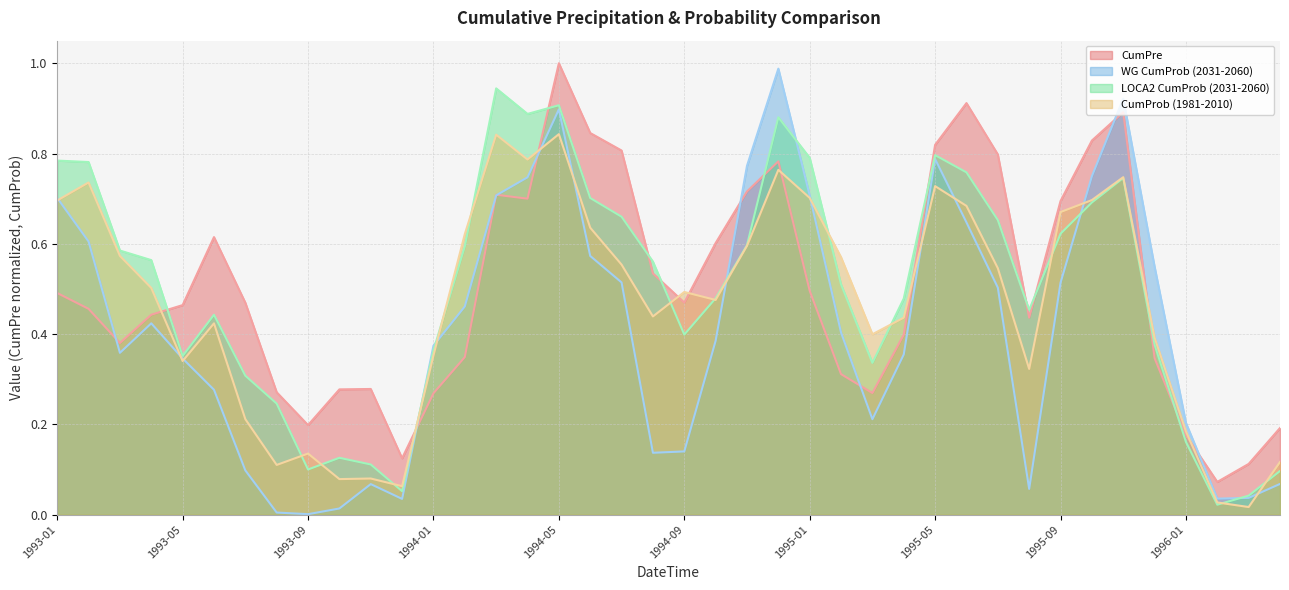

Between 1996-02 and 1994-04, which is larger?

1994-04